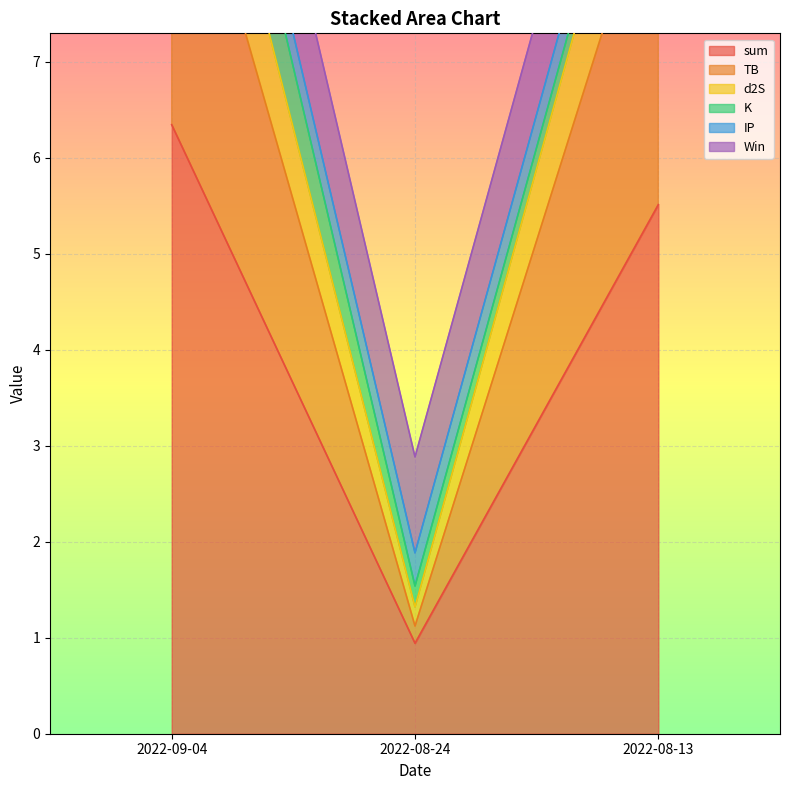

Where does the sum series first go above 5?

2022-09-04